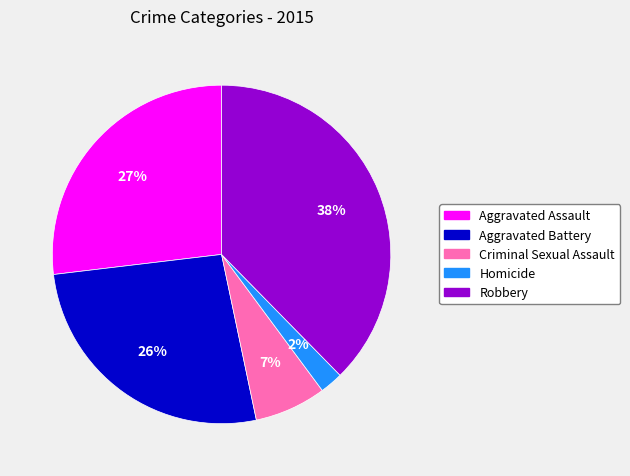

Combined, do Aggravated Assault and Criminal Sexual Assault account for over 50%?

No